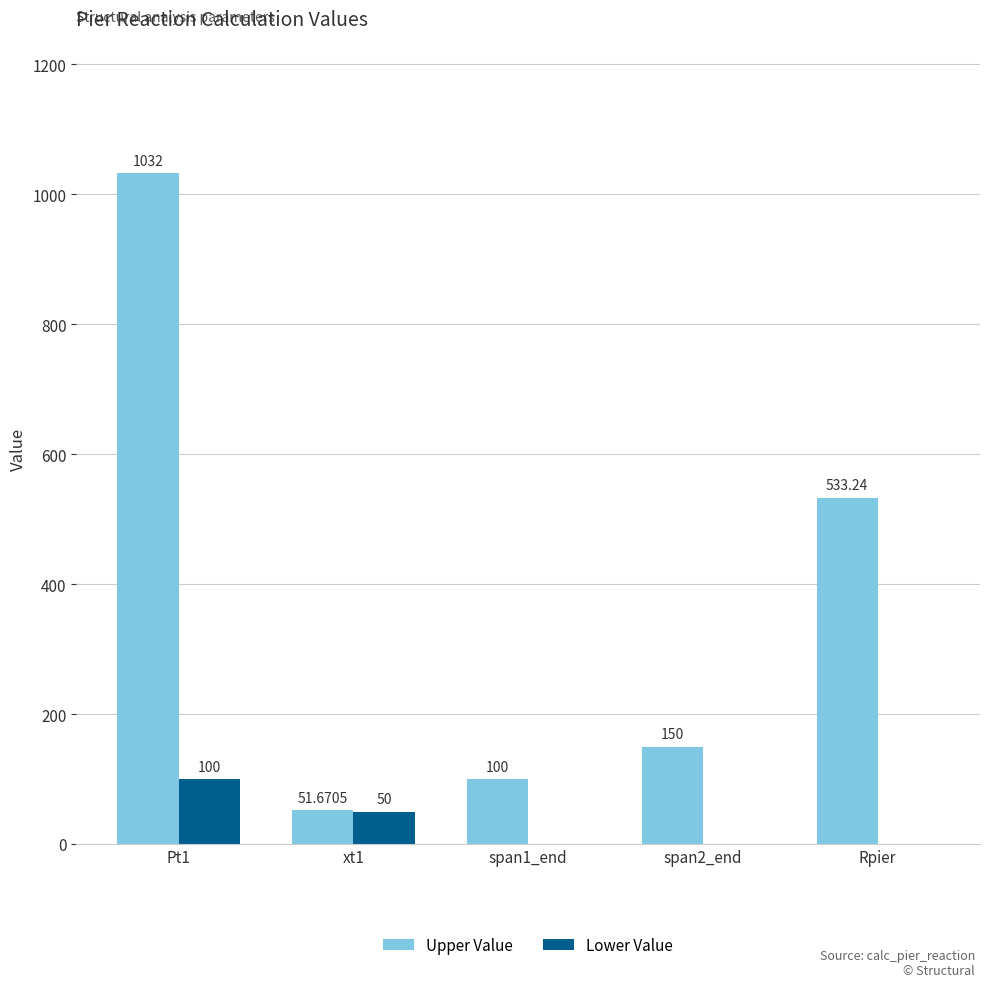

Which series has the largest total across all categories?

Upper Value